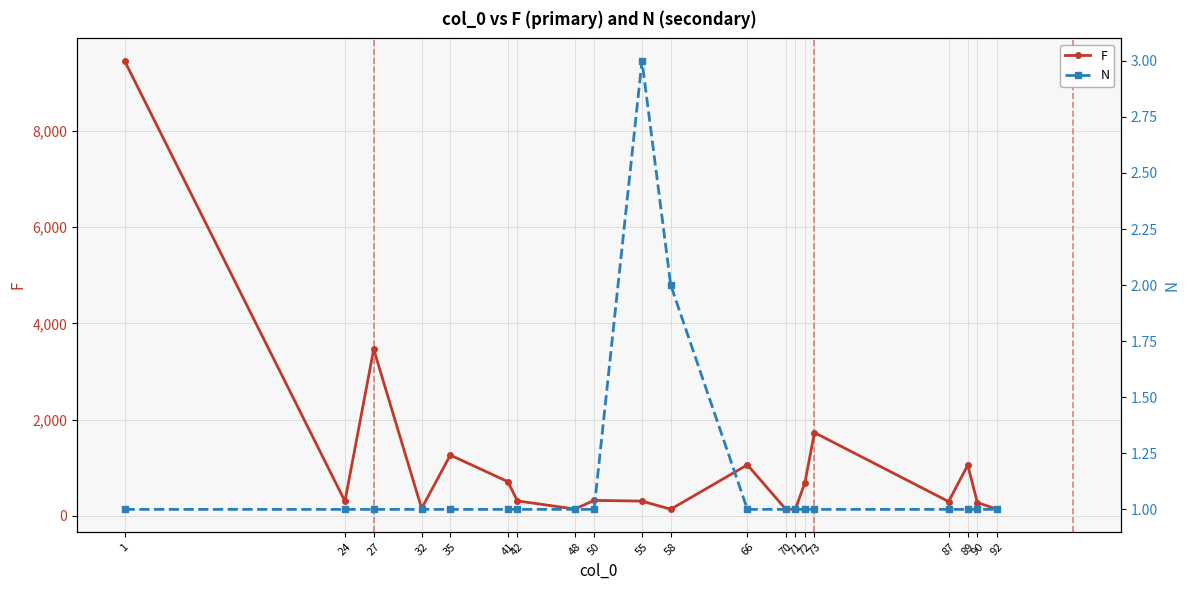

Which has a higher value, 90 or 35?

35